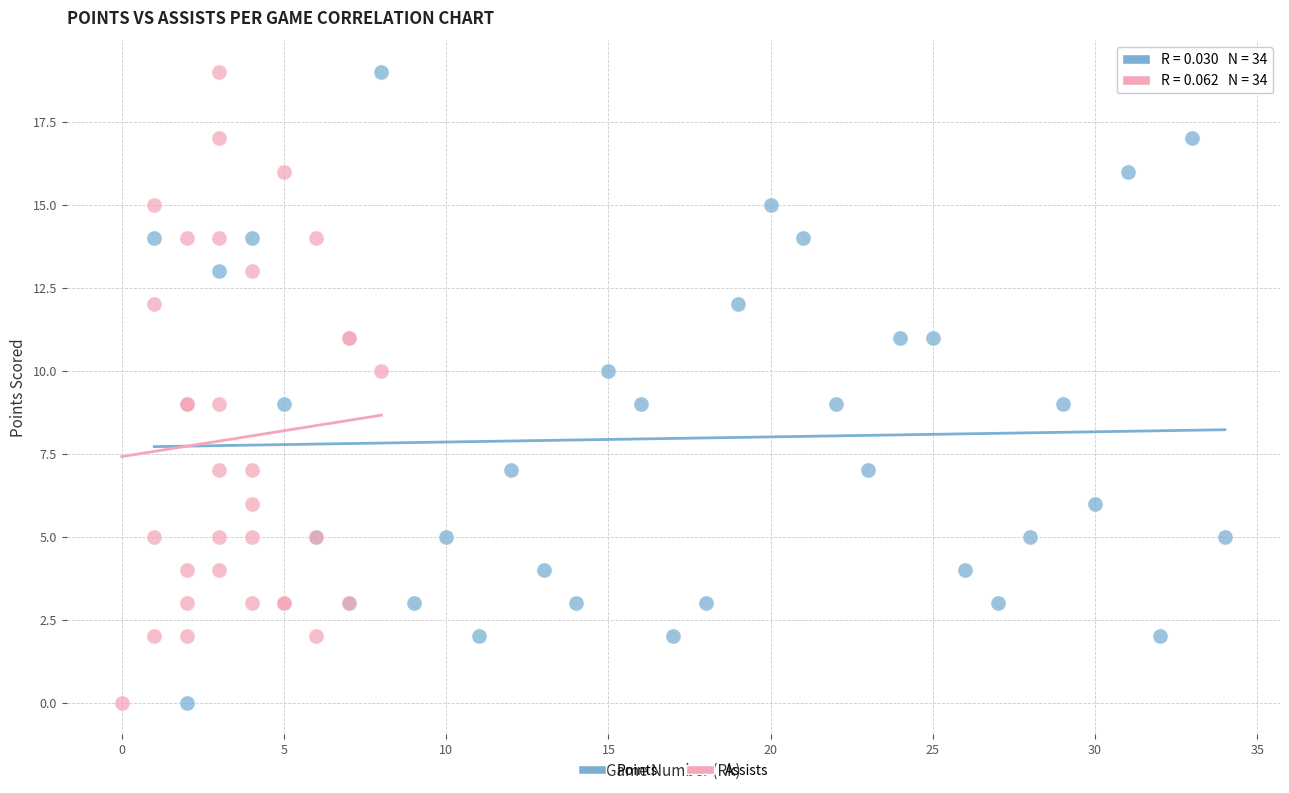

What are all the series names shown in the legend?

Points, Assists